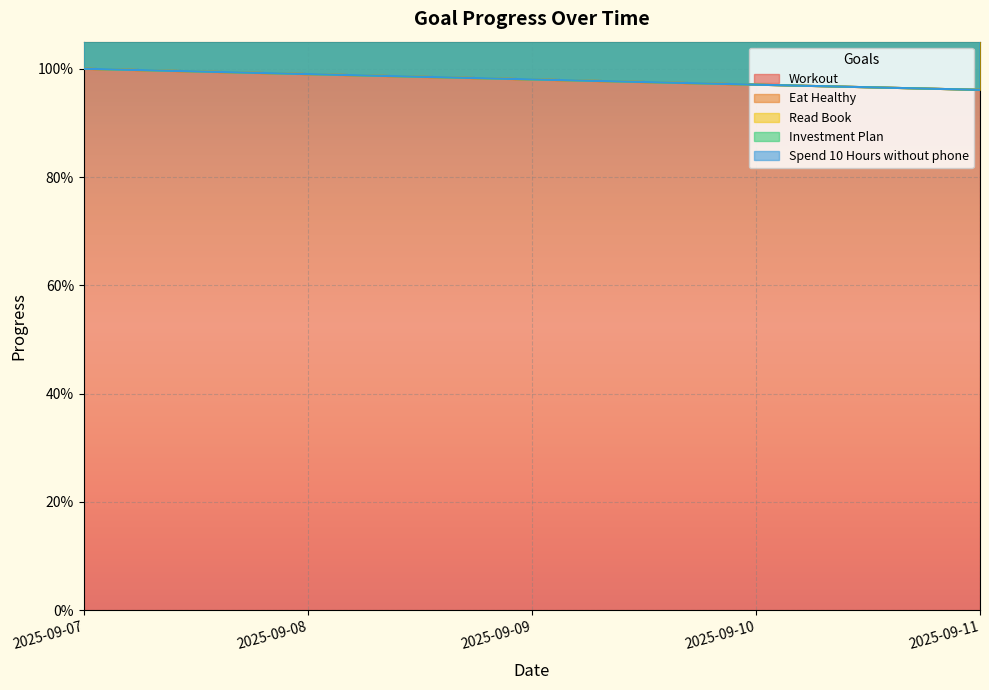

True or false: Investment Plan and Spend 10 Hours without phone cross at least once.

False